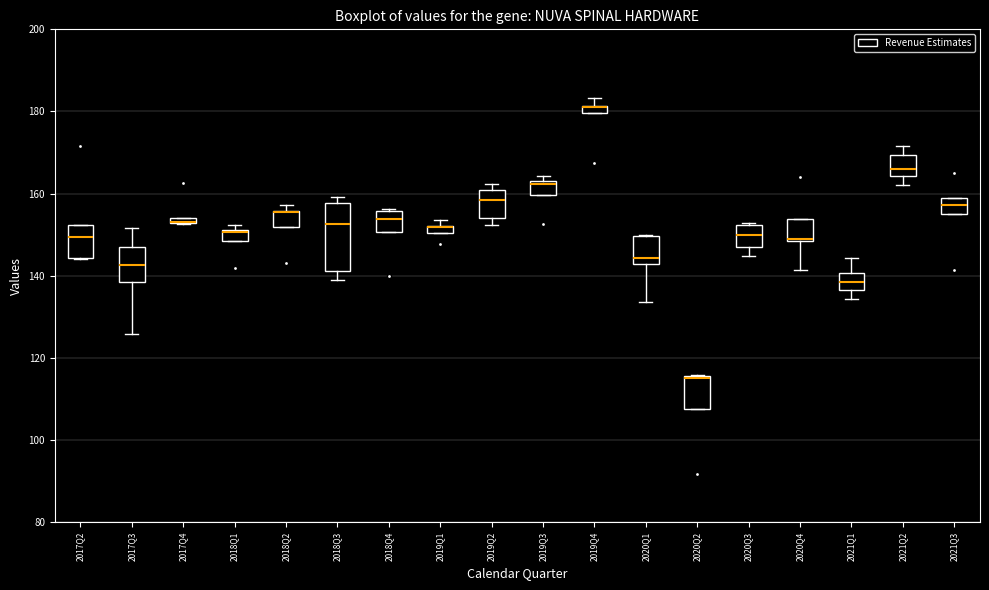

Where is the lower edge of the box for 2017Q2 on the y-axis? The values are not printed on the chart, so give them approximately, as read against the axis.

144